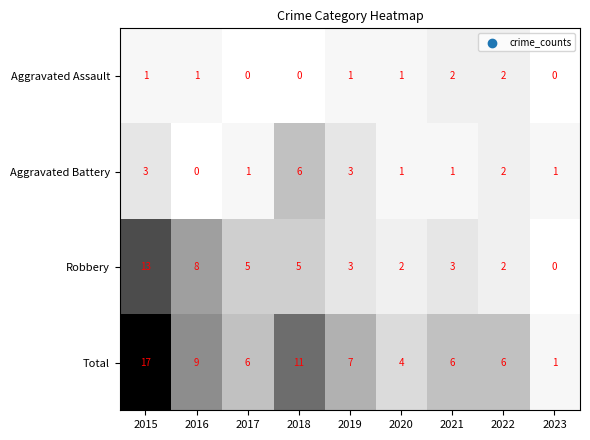

At which label does Total first exceed 6?

2015